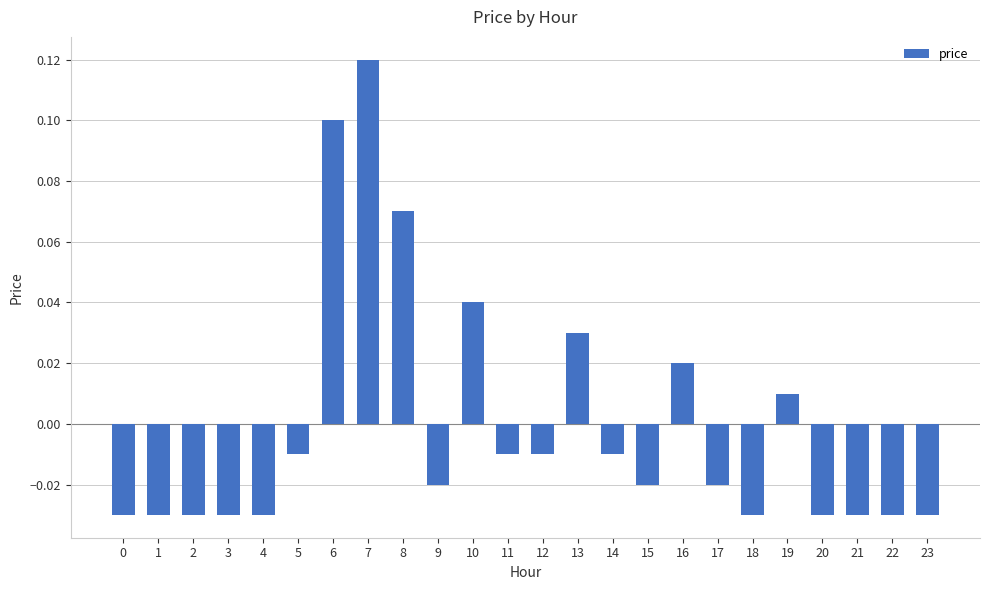

At which category does the chart reach its peak across all series?

7